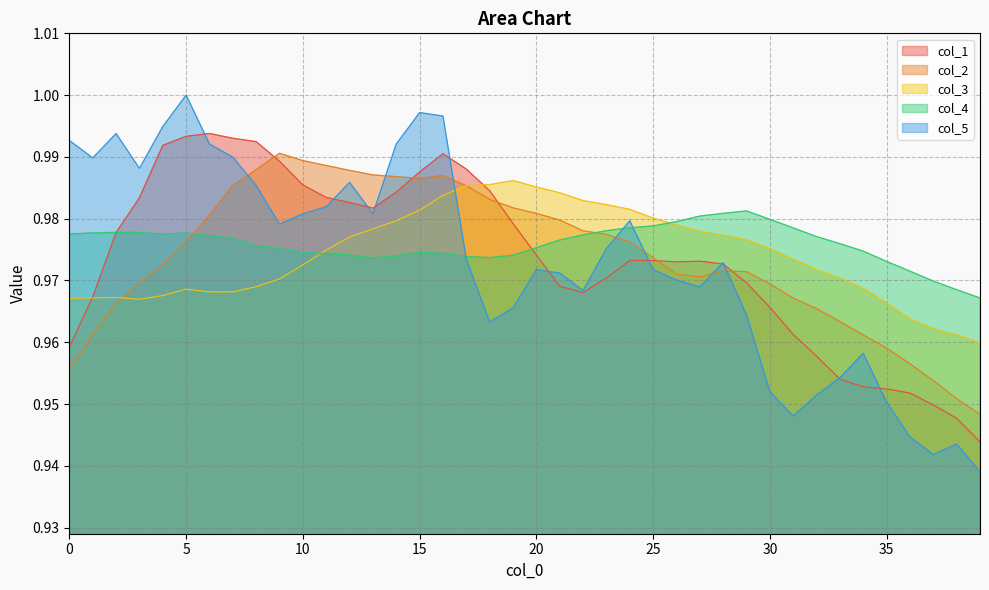

After their last crossing, which series has the higher values: col_3 or col_5?

col_3